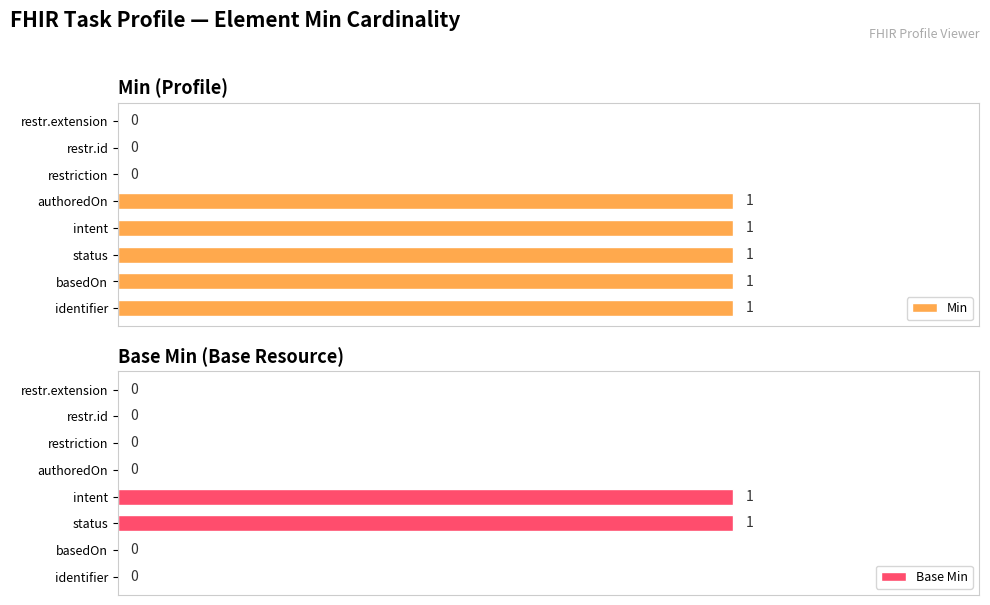

Reading left to right, transcribe all the data shown in this chart.

Min: 1	1	1	1	1	0	0	0
Base Min: 0	0	1	1	0	0	0	0